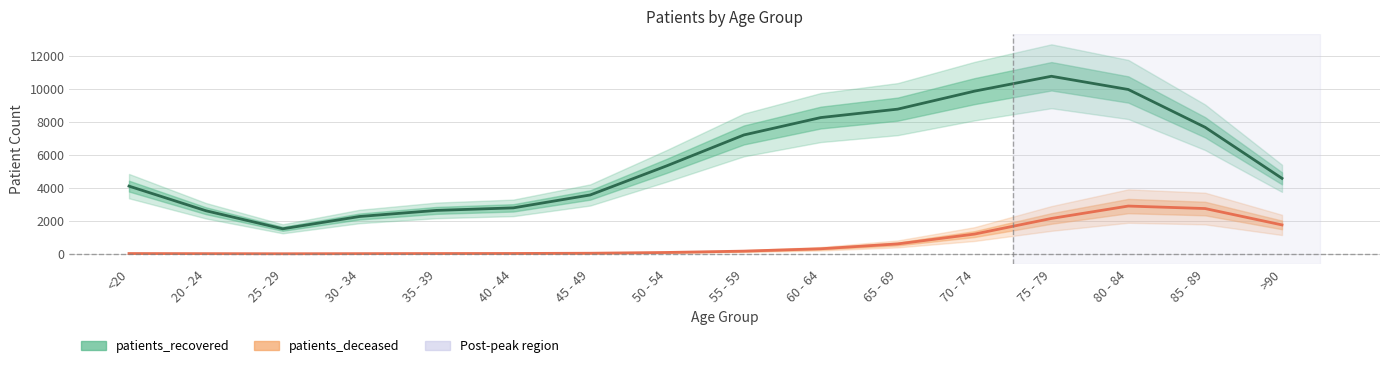

In patients_recovered, how many points are higher than both neighbors (excluding endpoints)?

1